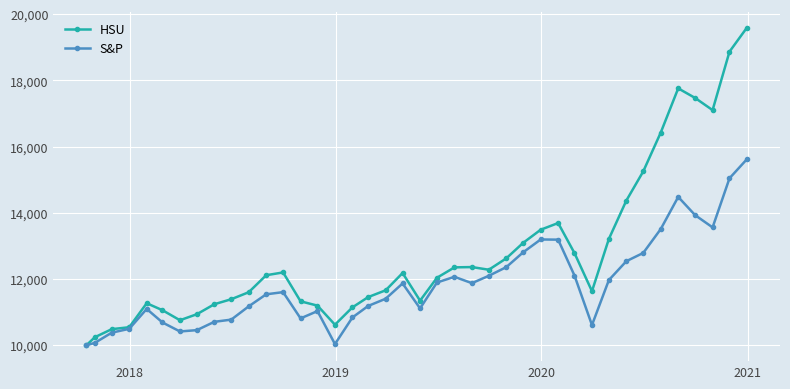

Rank the series by their maximum value, from lowest to highest.

S&P, HSU